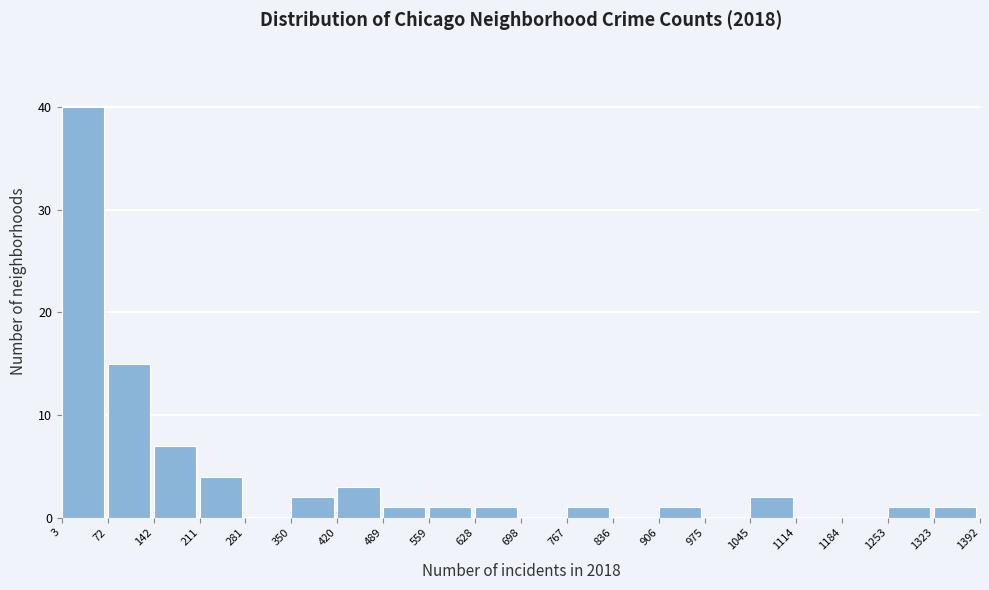

Reading left to right, list every bar in this chart as the range it spans on the x-axis followed by its height. The values are not printed on the chart, so give them approximately, as read against the axis.

3 to 72: 40
72 to 142: 15
142 to 211: 7
211 to 281: 4
281 to 350: 0
350 to 420: 2
420 to 489: 3
489 to 559: 1
559 to 628: 1
628 to 698: 1
698 to 767: 0
767 to 836: 1
836 to 906: 0
906 to 975: 1
975 to 1045: 0
1045 to 1114: 2
1114 to 1184: 0
1184 to 1253: 0
1253 to 1323: 1
1323 to 1392: 1